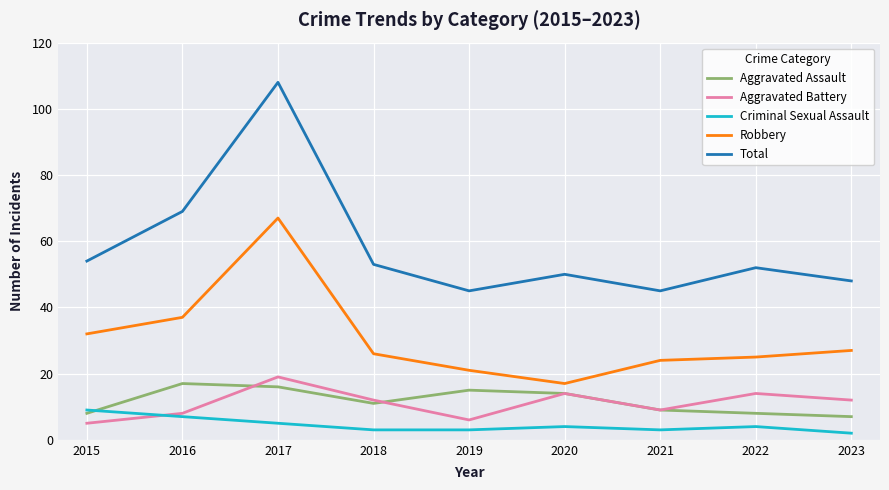

The Total series shows 48 at 2023. True or false?

True